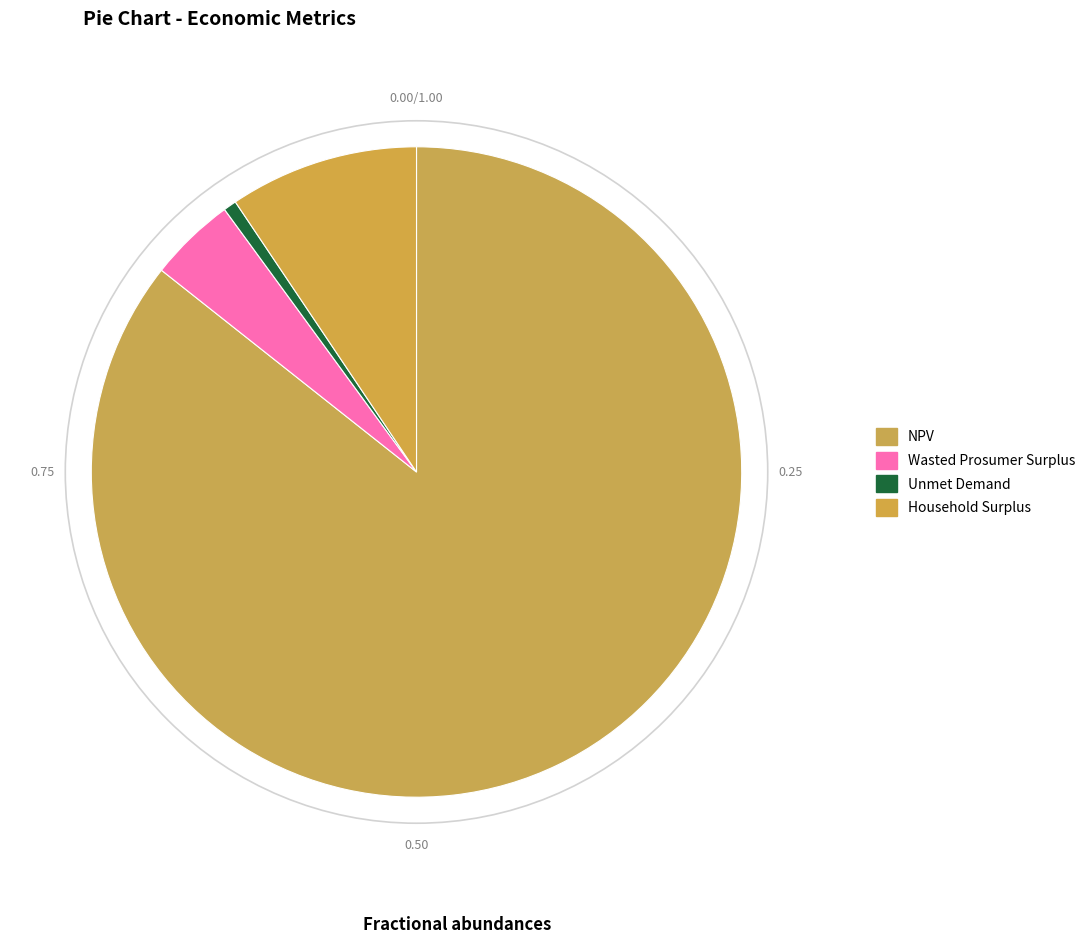

What is the majority slice?

NPV